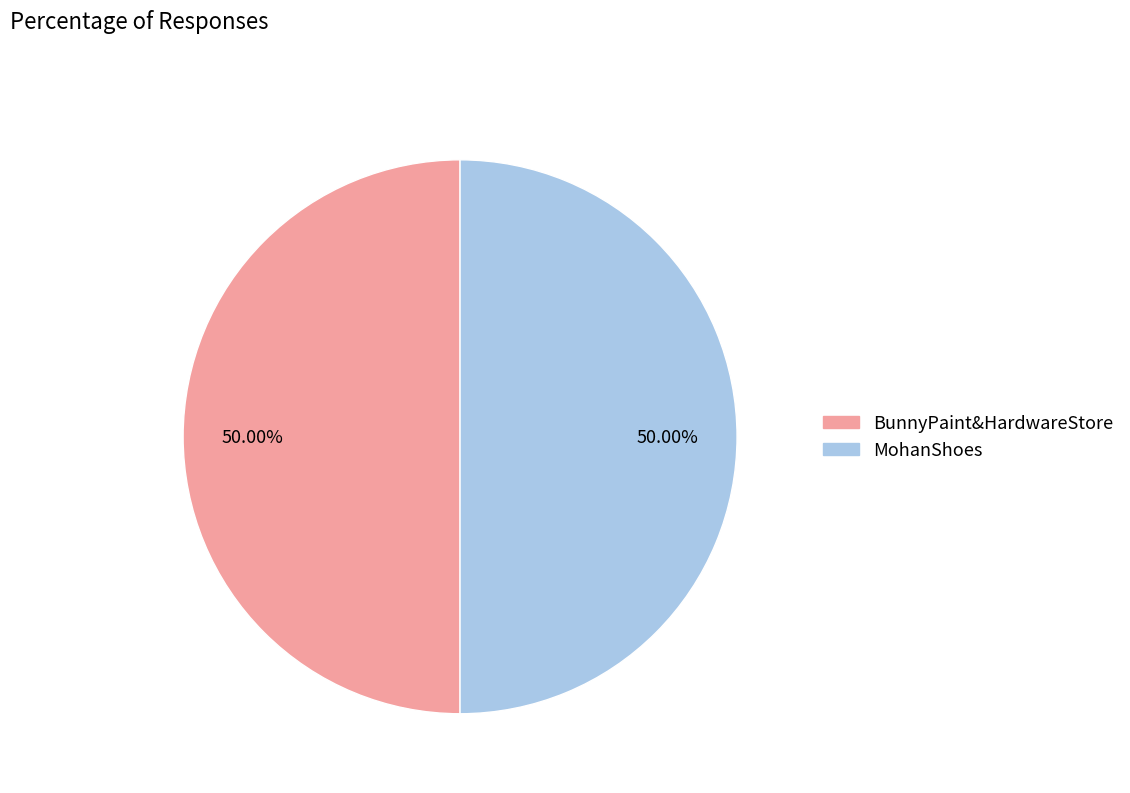

True or false: MohanShoes accounts for 65% of the total.

False